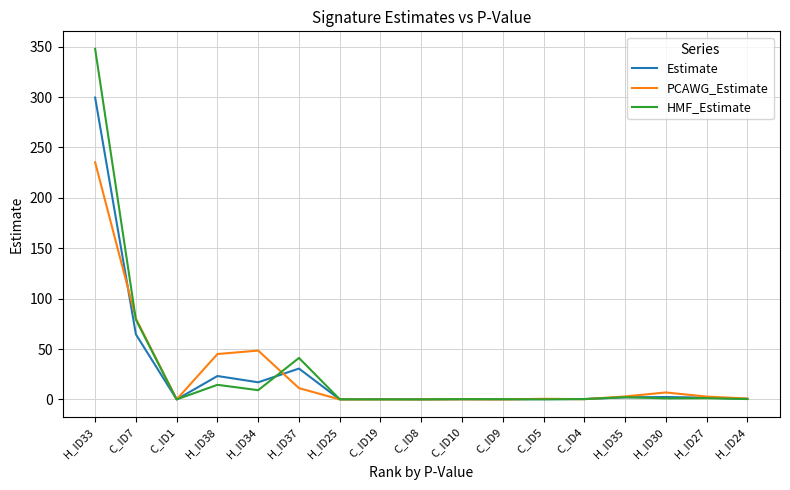

At H_ID38, list the series in order from smallest to largest.

HMF_Estimate, Estimate, PCAWG_Estimate